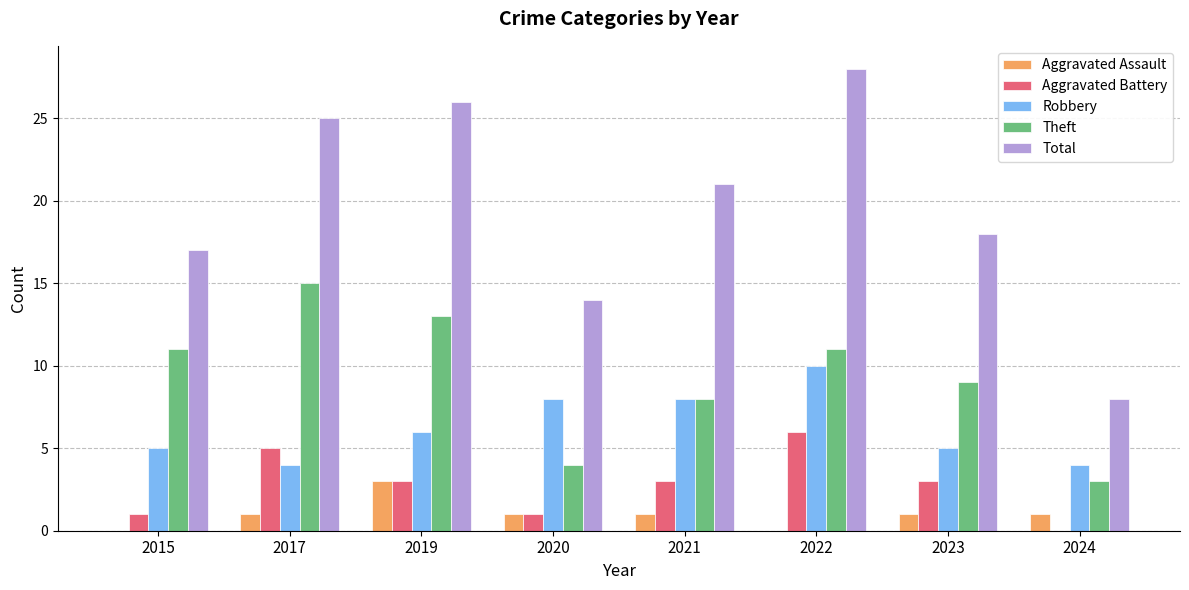

Is it true that Aggravated Assault equals 1 at 2020?

True